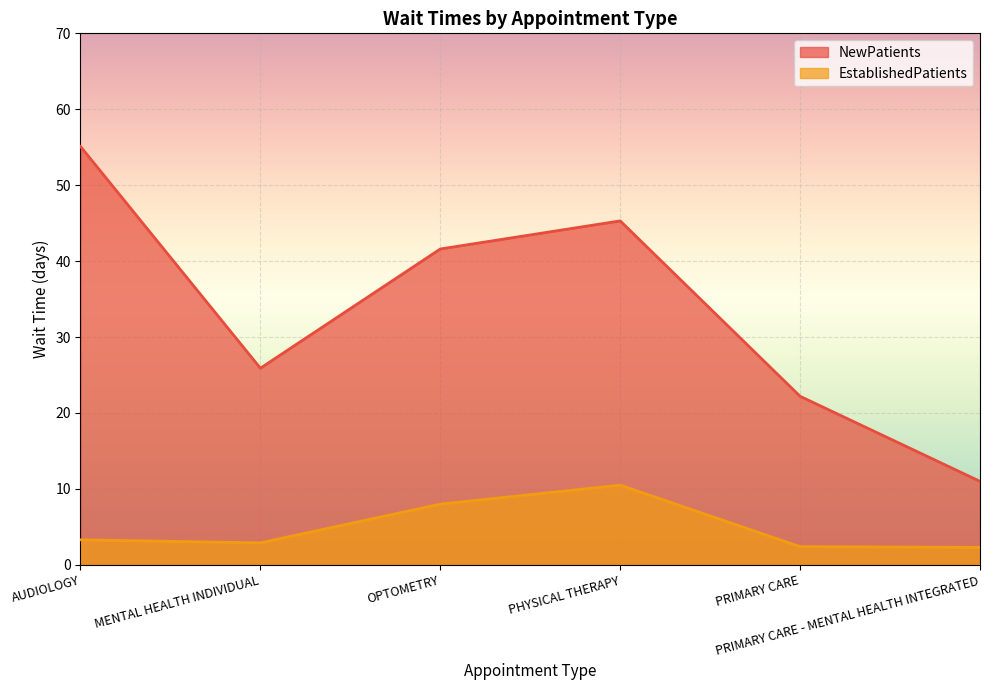

Which category has the lowest value in the NewPatients series?

PRIMARY CARE - MENTAL HEALTH INTEGRATED